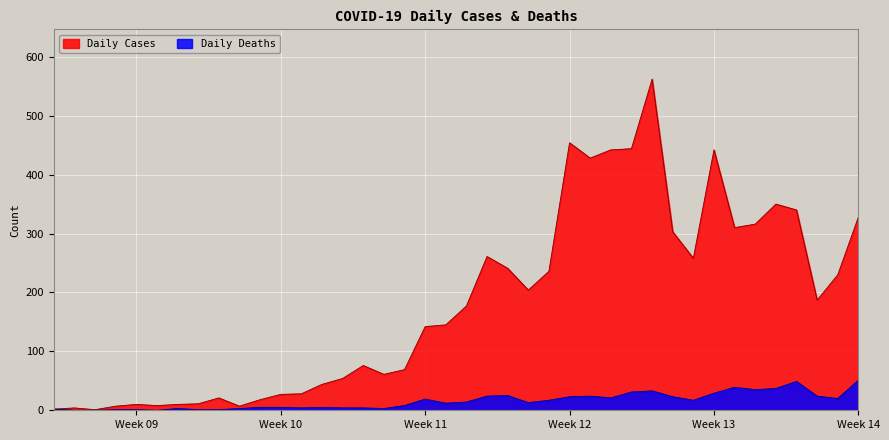

What is the difference between the second highest and minimum values in the Daily Cases series?

453